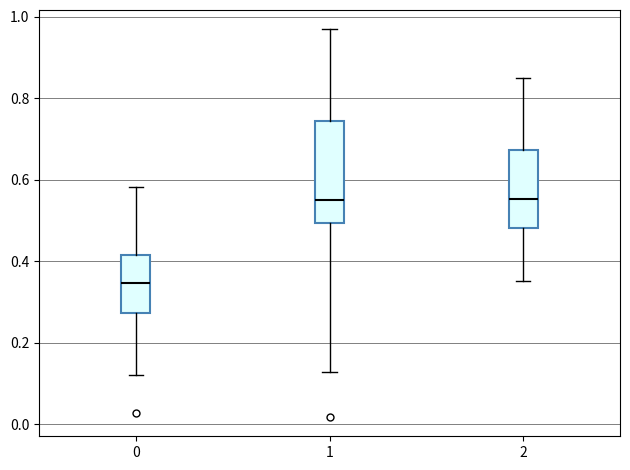

Reading left to right, read every box against the y-axis: the position of its median line, the range the box covers, and the ends of its whiskers. The values are not printed on the chart, so give them approximately, as read against the axis.

0: median 0.34, box 0.28 to 0.42, whiskers 0.12 to 0.58
1: median 0.54, box 0.50 to 0.74, whiskers 0.12 to 0.96
2: median 0.56, box 0.48 to 0.68, whiskers 0.36 to 0.86